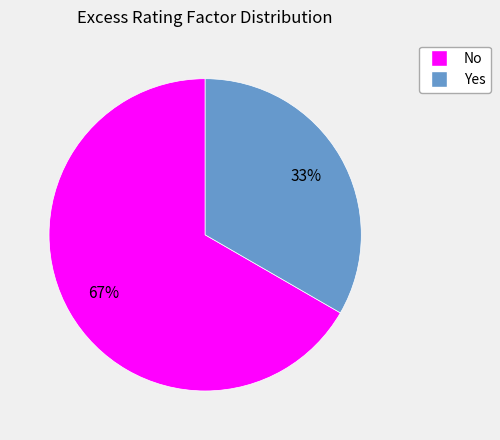

Does any single category account for the majority?

Yes